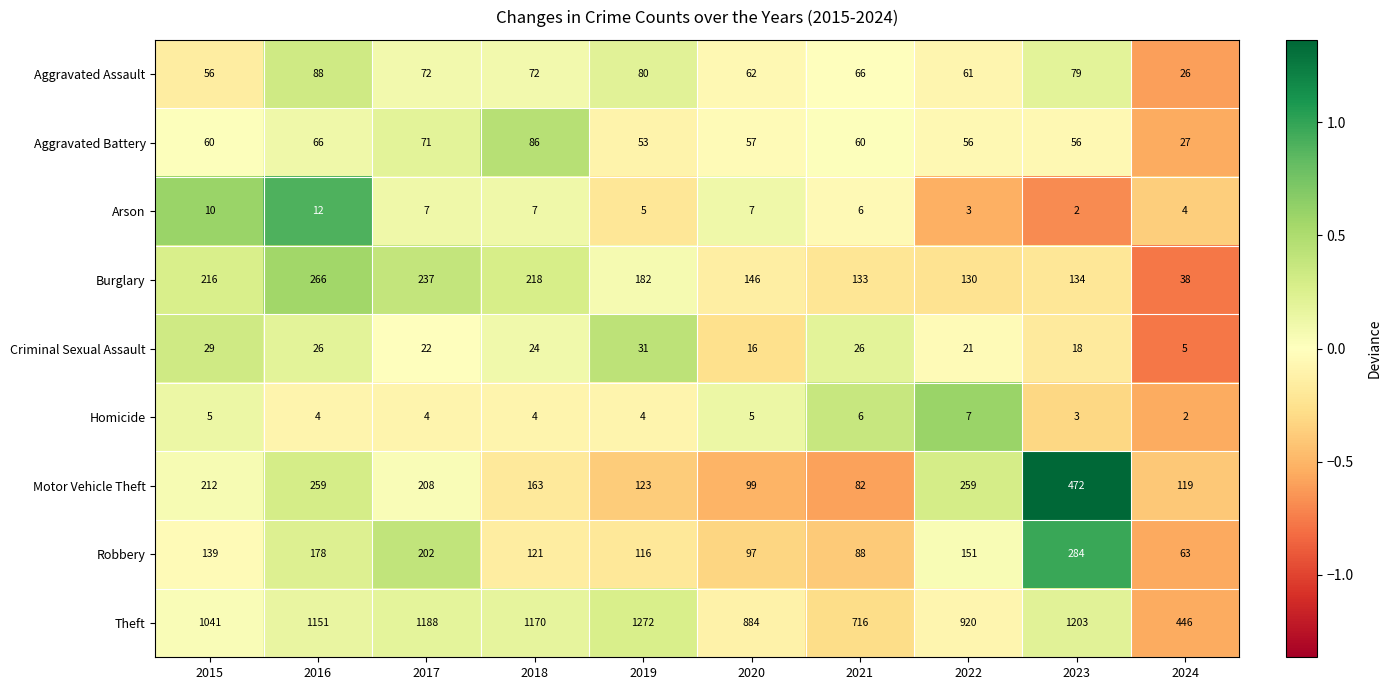

What is the spread (max minus min) of values at 2023?

1201